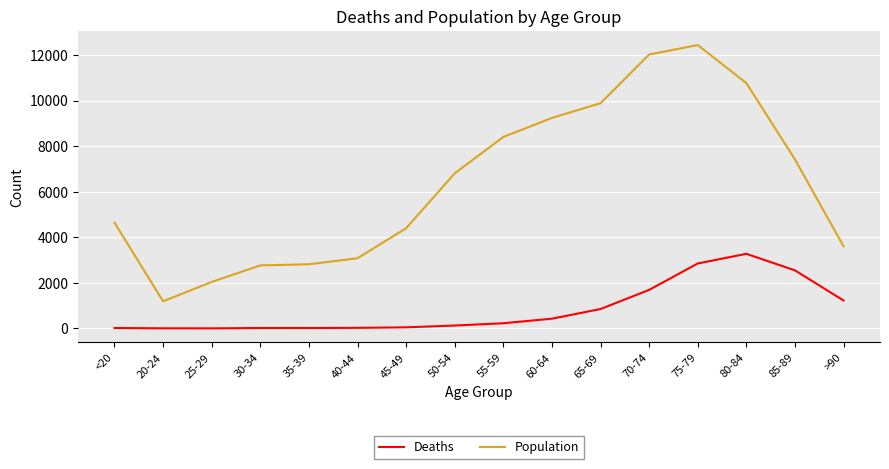

What is the average value of the Population series?

6343